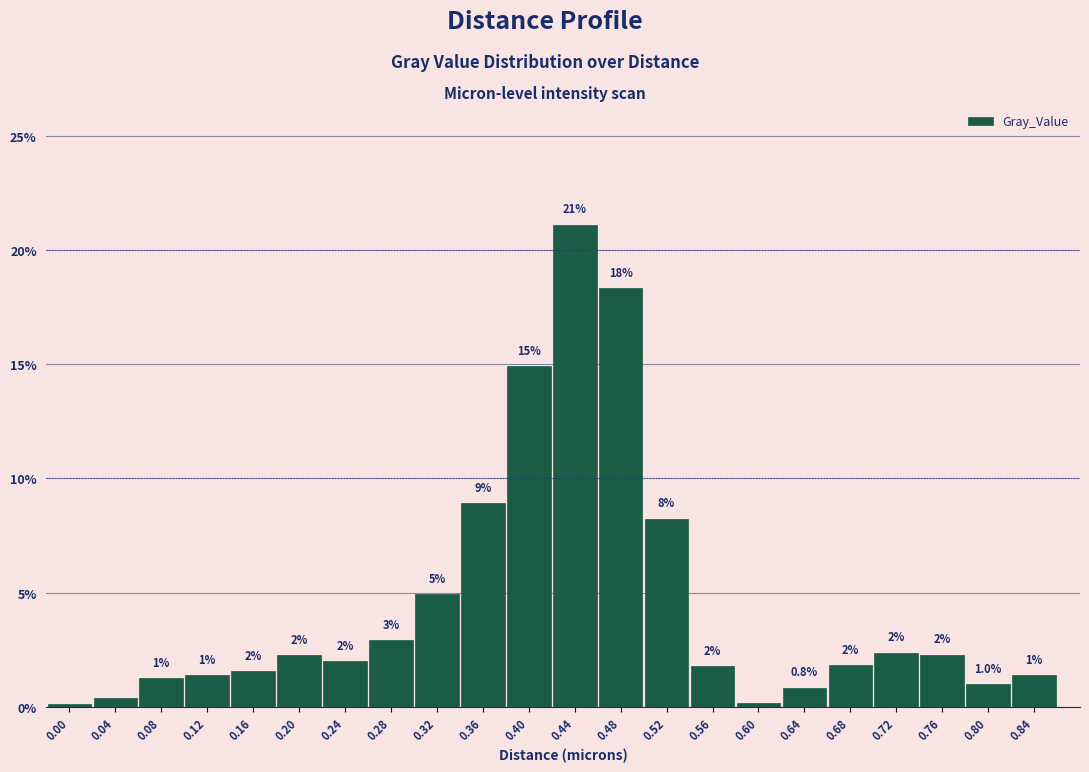

Which category has the highest value across all series?

0.44